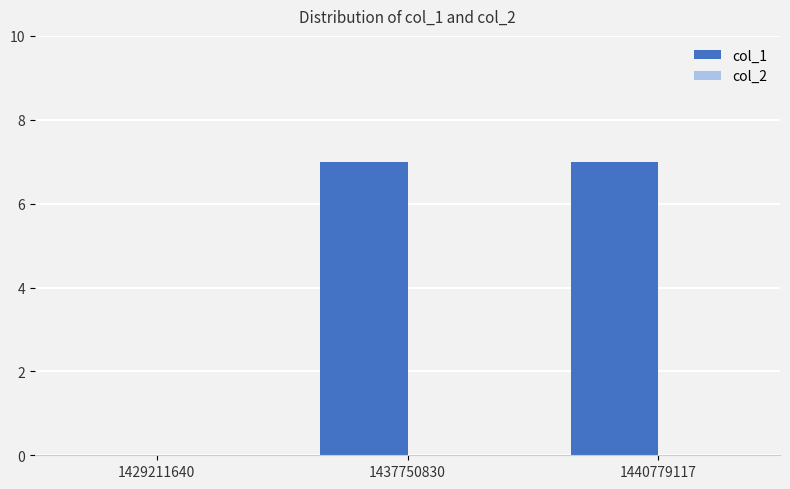

What is the greatest value displayed?

7